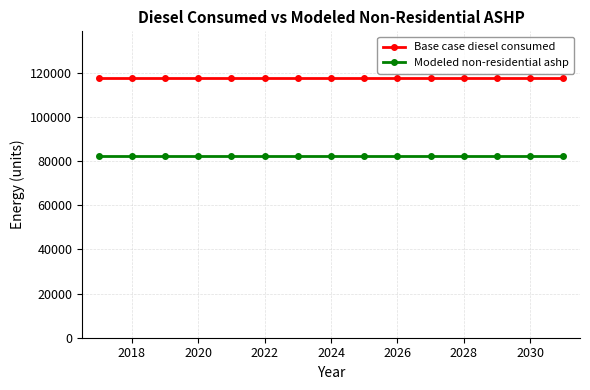

True or false: Modeled non-residential ashp and Base case diesel consumed cross at least once.

False